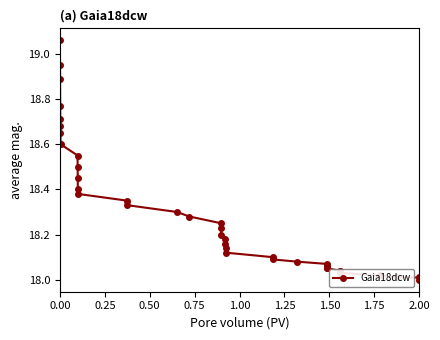

What is the sum of all values?

731.8